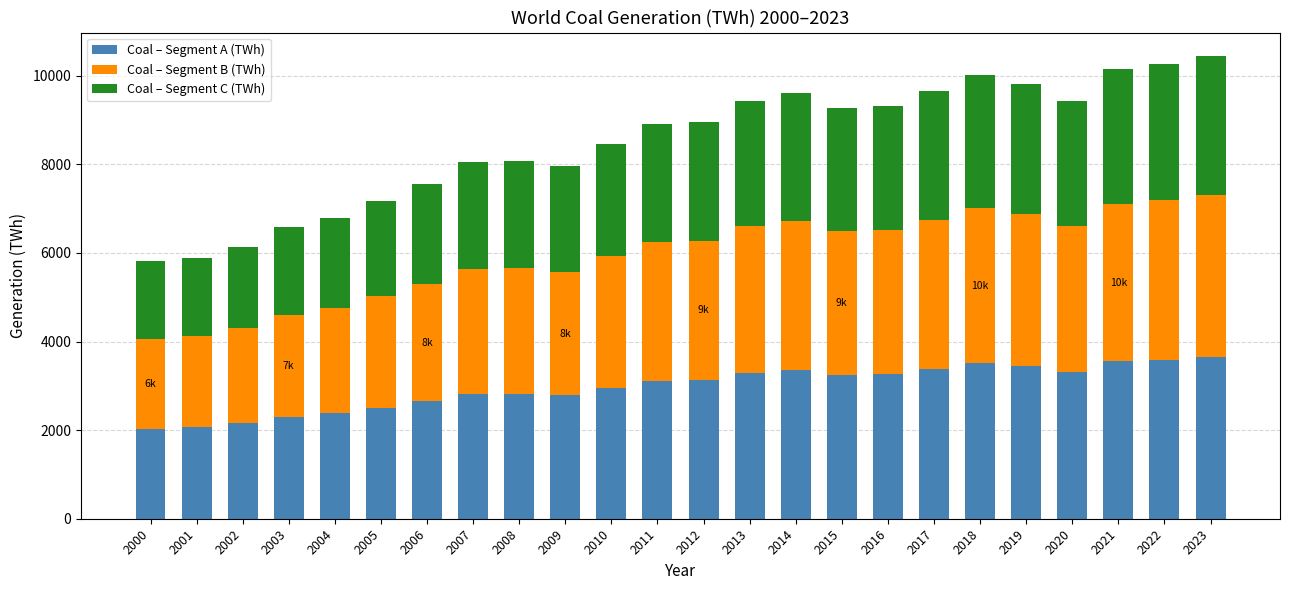

What value does the Coal – Segment A (TWh) series have at 2004?

2379.1